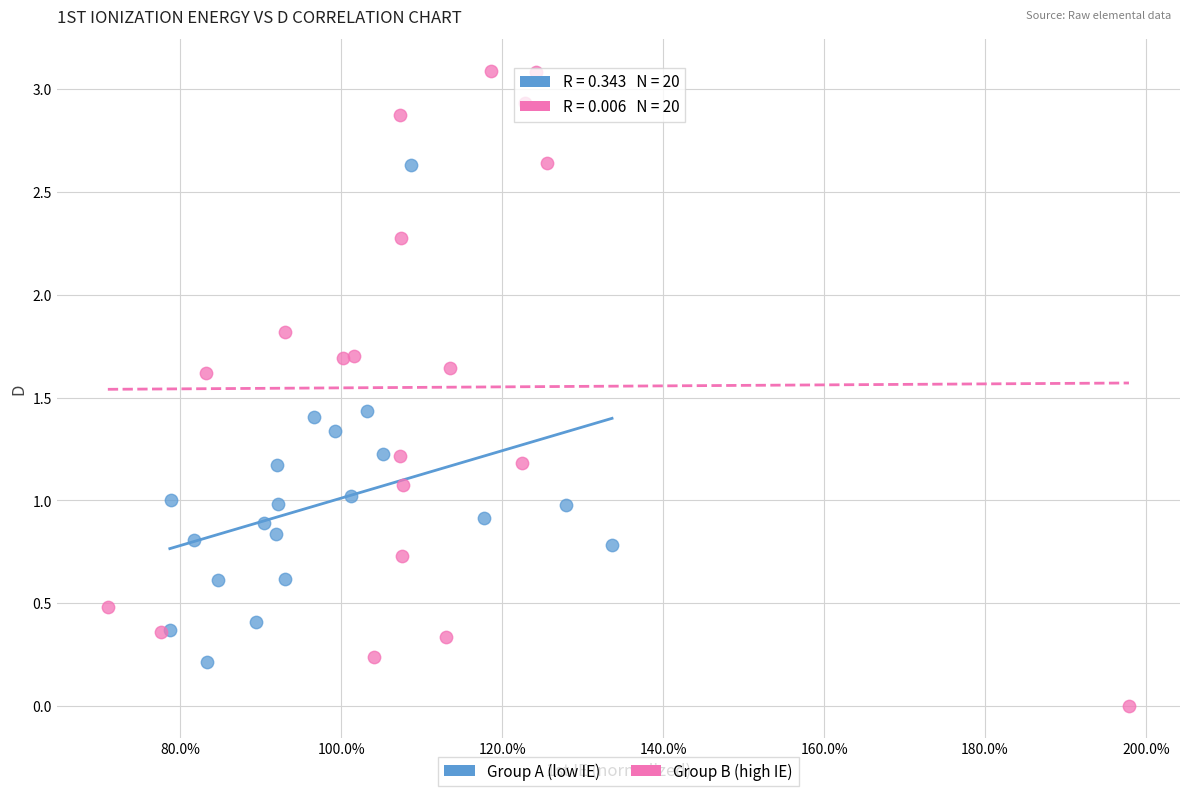

Which series has the widest spread of Y values?

Group B (high IE)